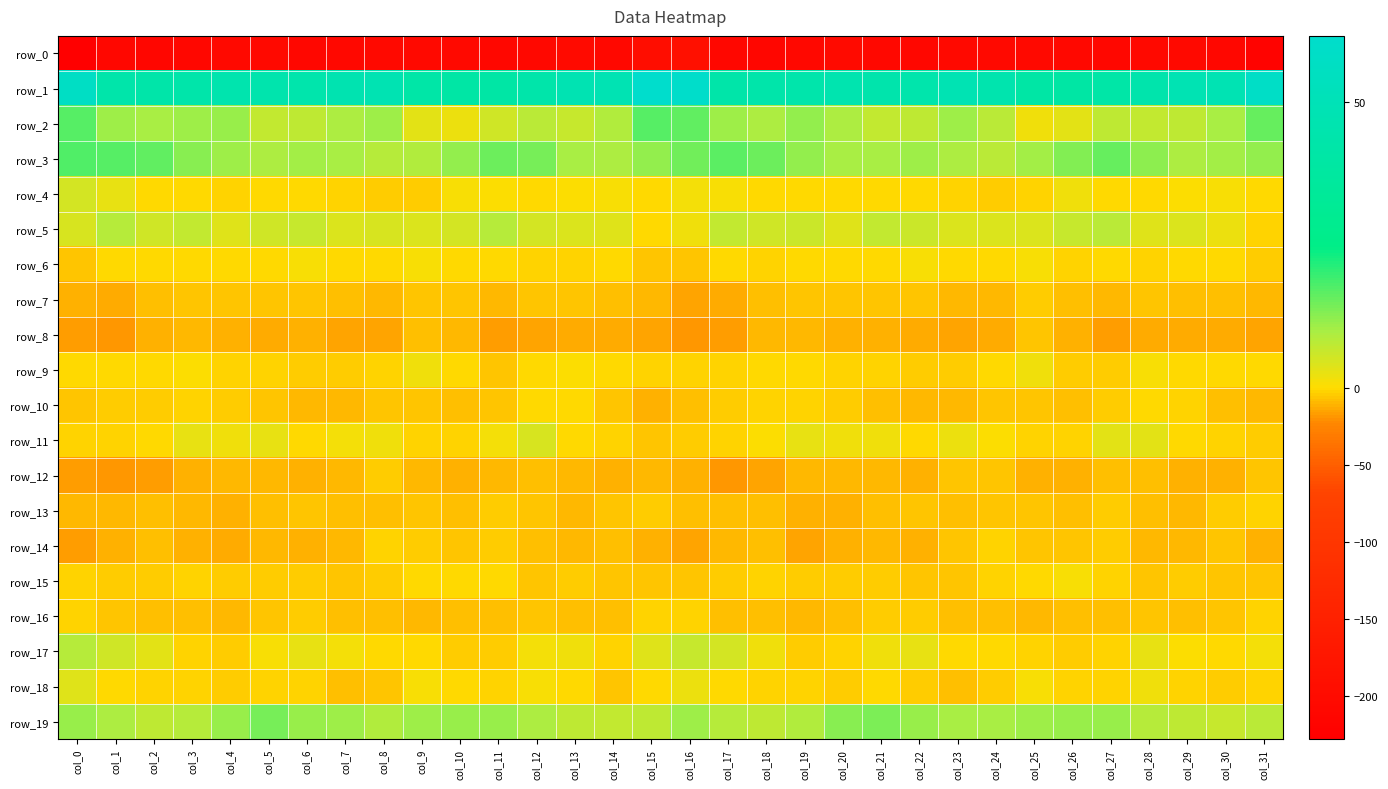

What is the lowest value of the row_2 series?

1.9